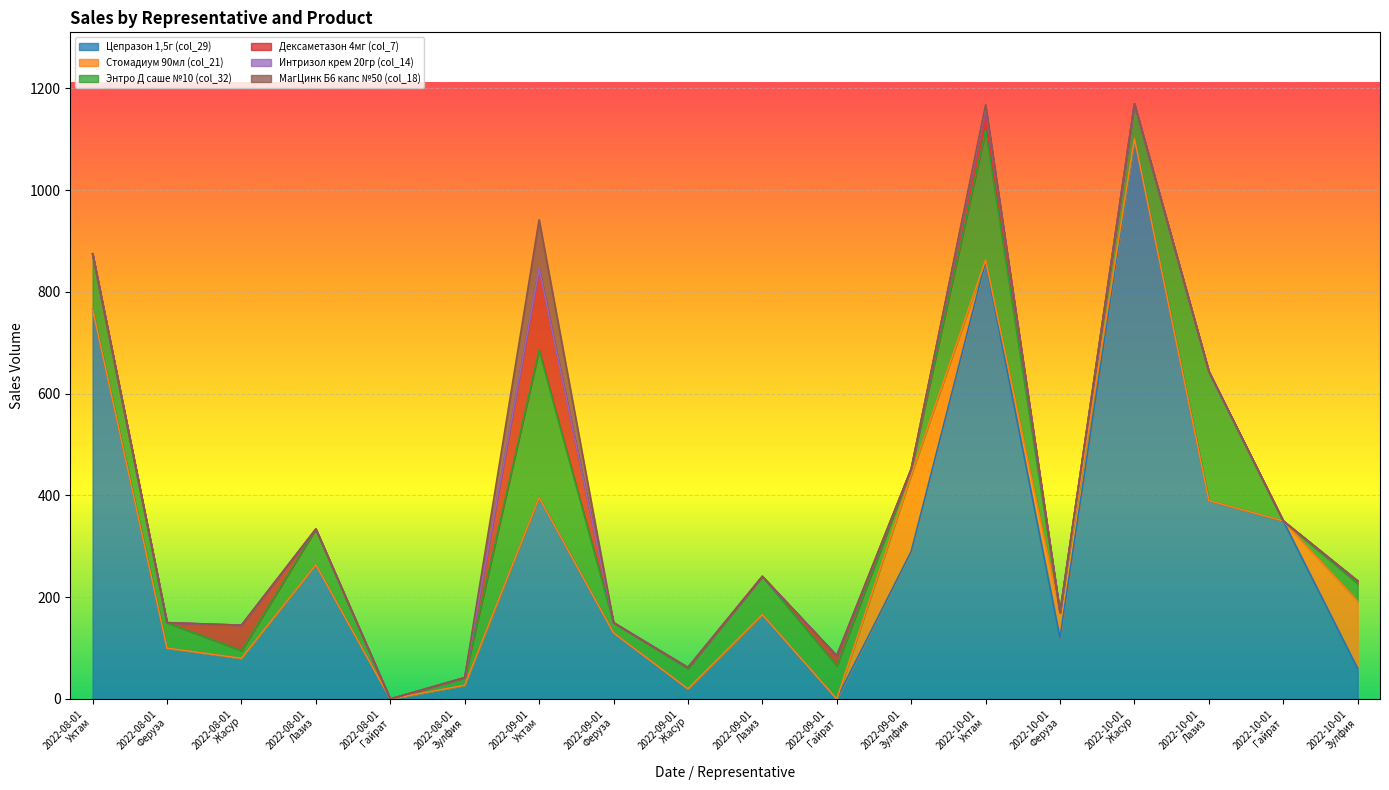

True or false: Энтро Д саше №10 (col_32) has more than 1 points higher than both neighbors.

True